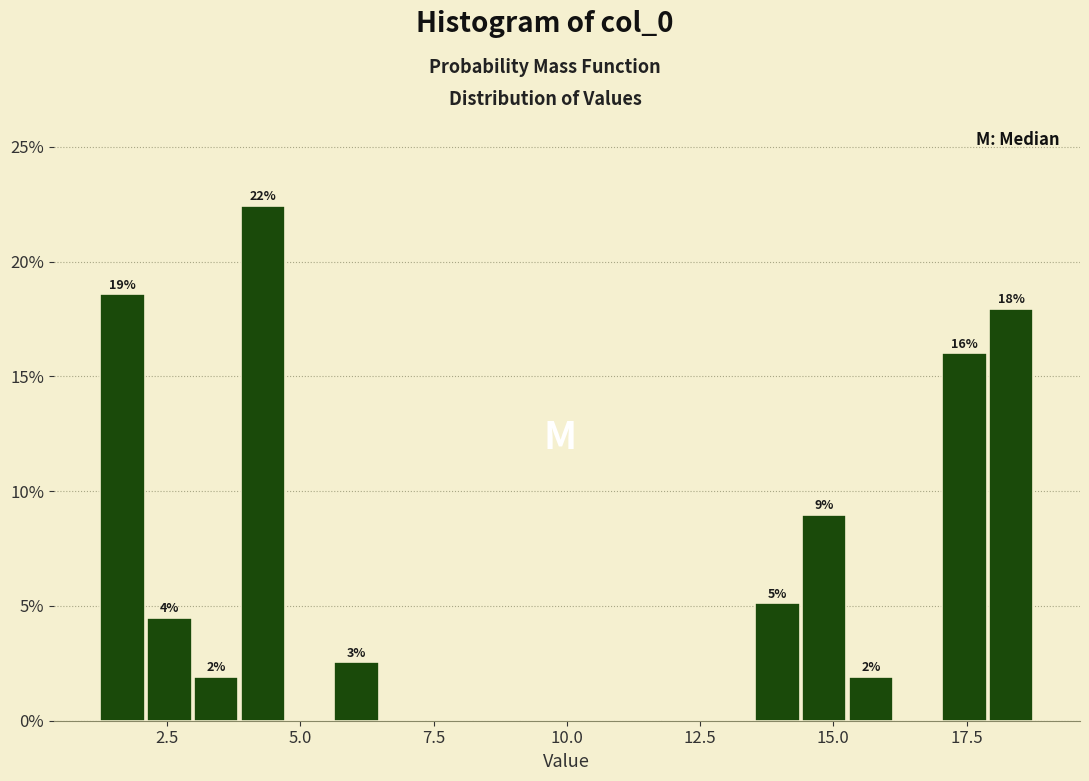

Read against the x-axis, roughly where is the centre of the tallest bar?

4.5